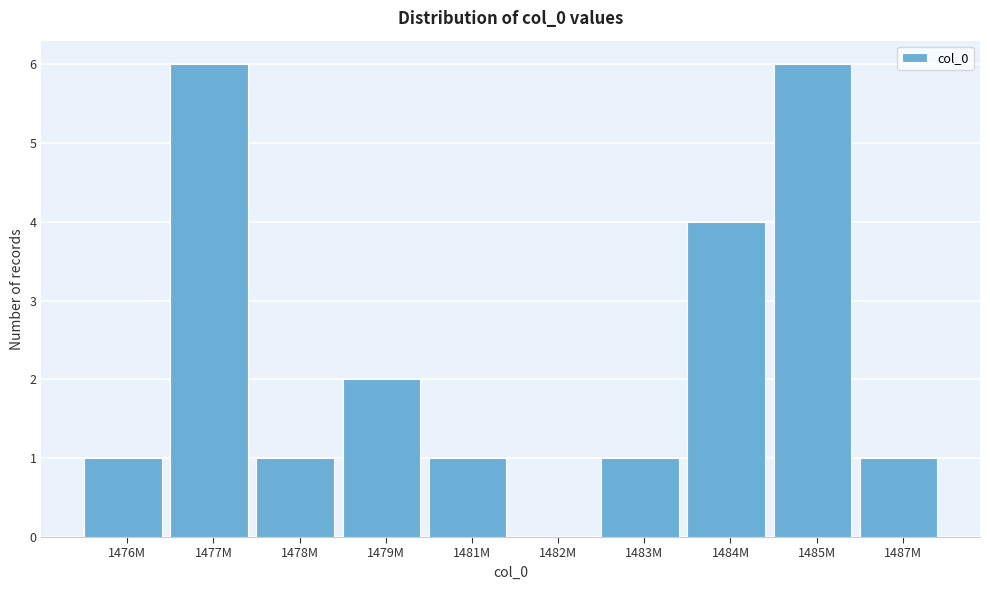

Reading left to right, extract all data points from this chart.

1476M=1	1477M=6	1478M=1	1479M=2	1481M=1	1482M=0	1483M=1	1484M=4	1485M=6	1487M=1